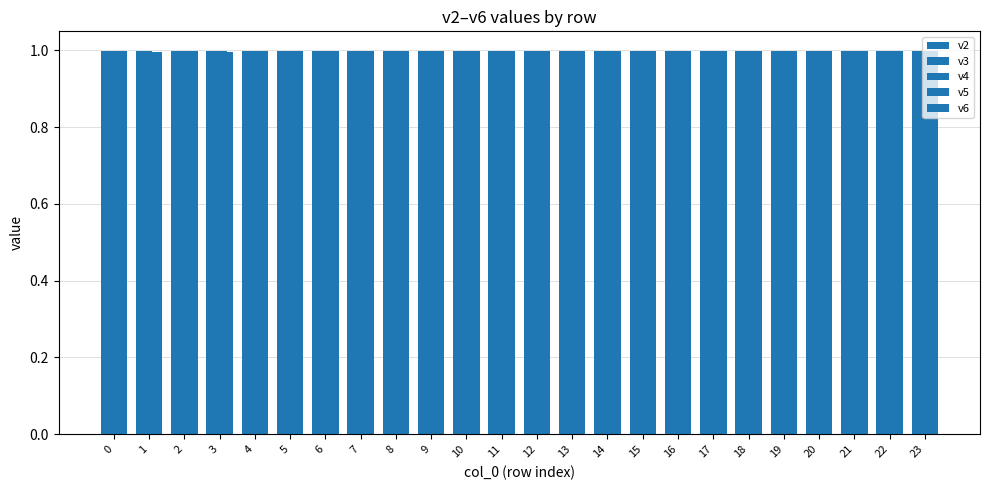

Are the bars grouped side by side (vs. stacked)?

Yes